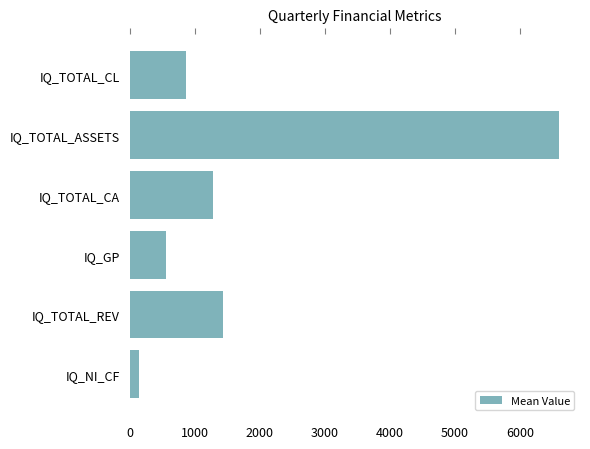

Rank the categories by value from lowest to highest.

IQ_NI_CF, IQ_GP, IQ_TOTAL_CL, IQ_TOTAL_CA, IQ_TOTAL_REV, IQ_TOTAL_ASSETS